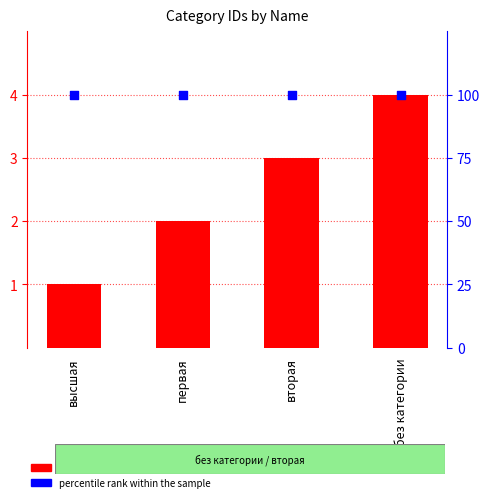

Which series has the largest Y range (max minus min)?

Id